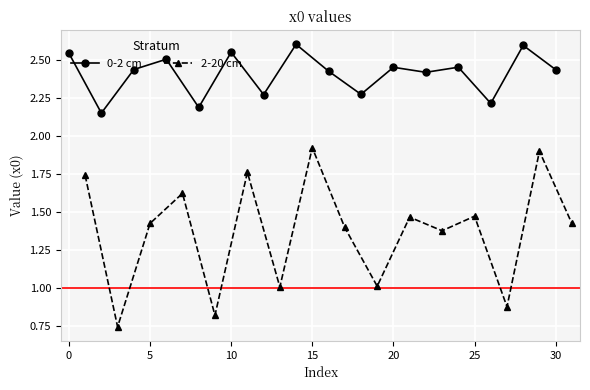

At how many categories does at least one series exceed 2?

16